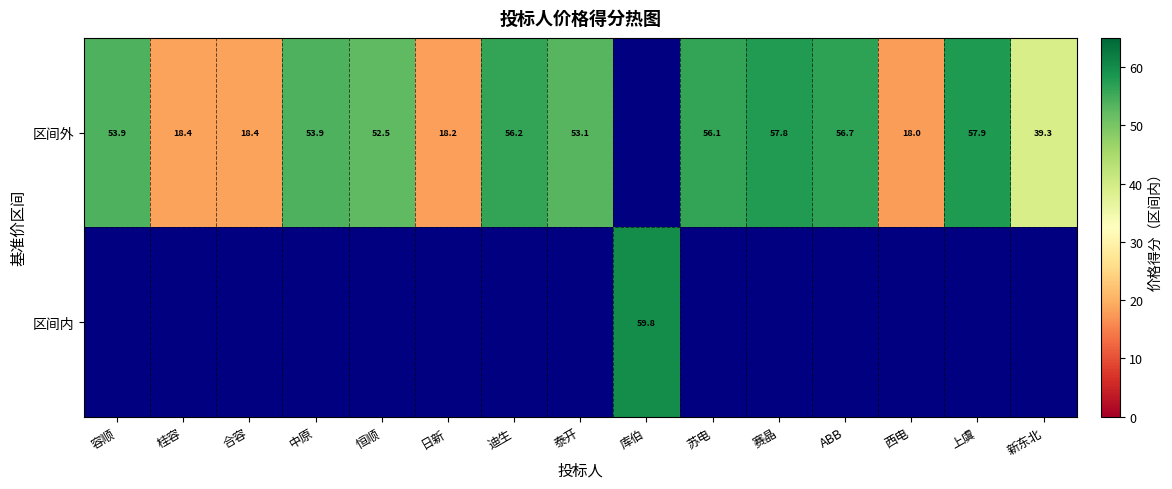

Is it true that 区间外 equals 70.4 at 容顺?

False